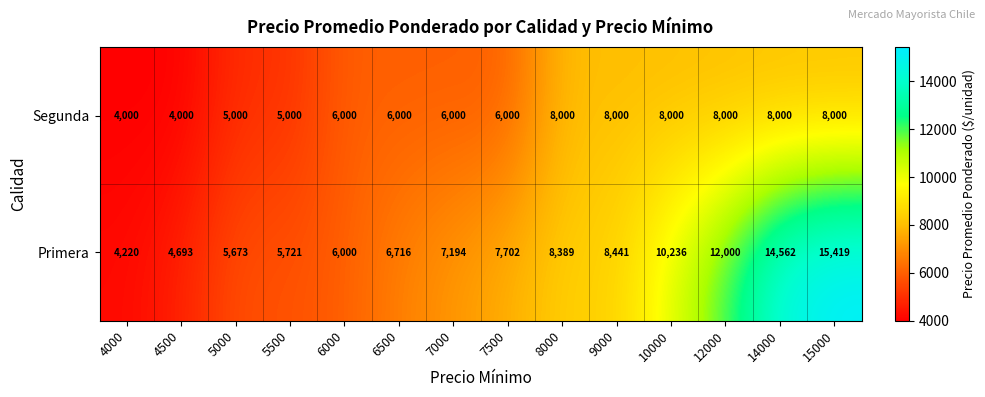

What is the smallest value displayed?

4000